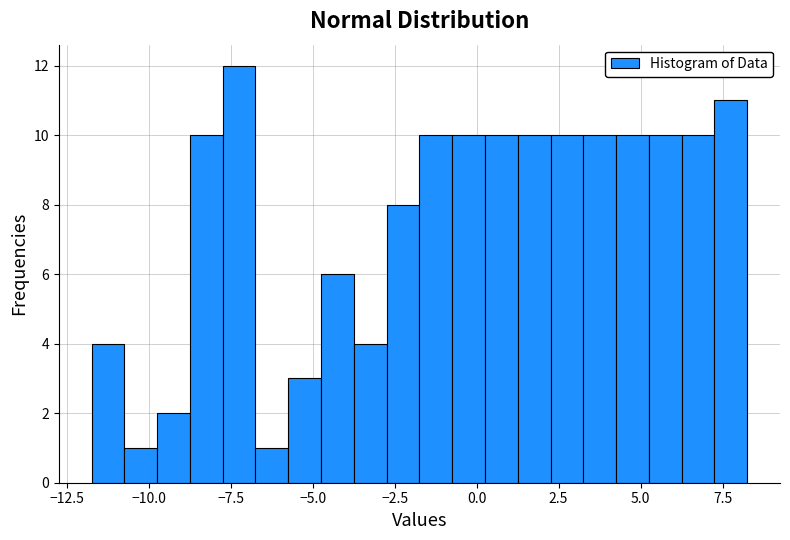

Read against the x-axis, roughly where is the centre of the tallest bar?

-7.0